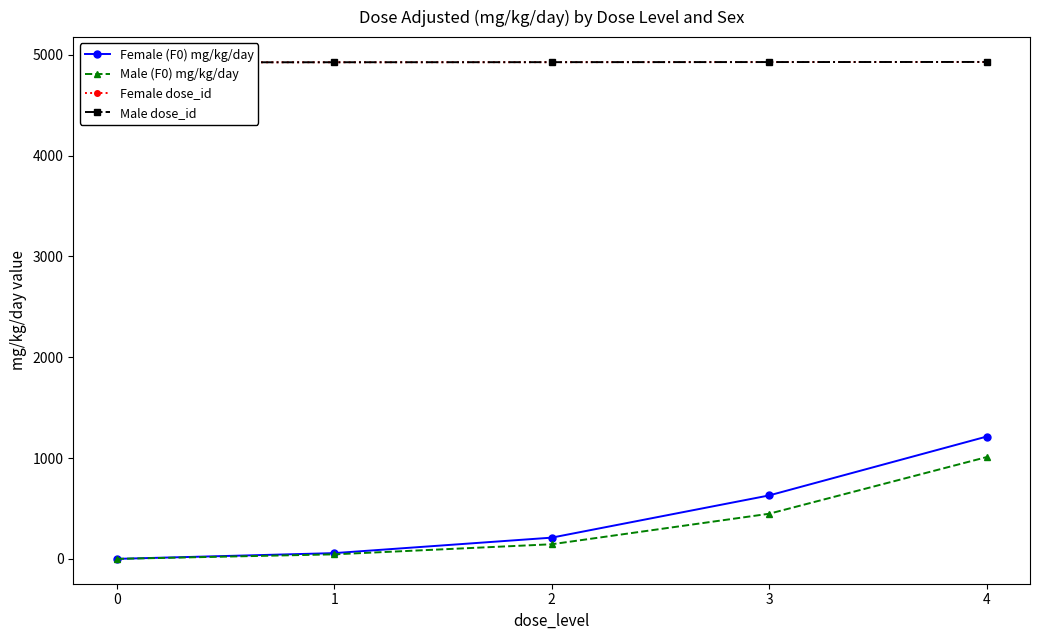

Which label corresponds to the largest value in the chart?

4